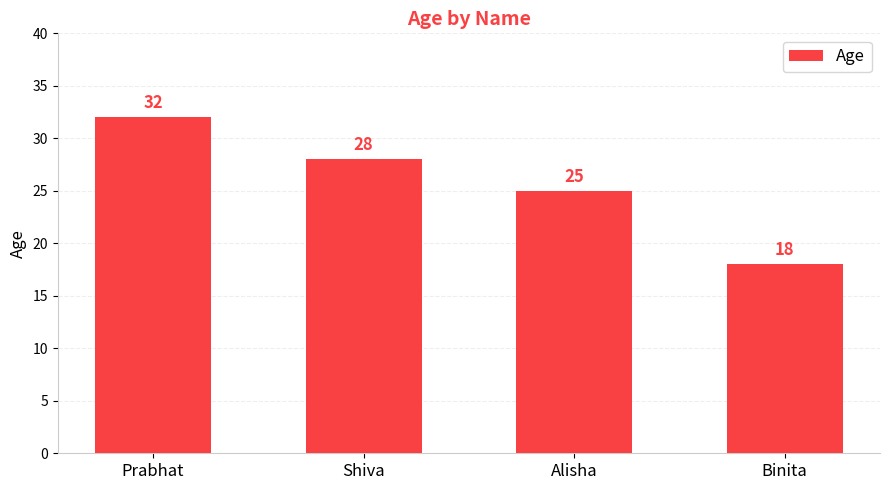

What position from the left is Shiva?

2